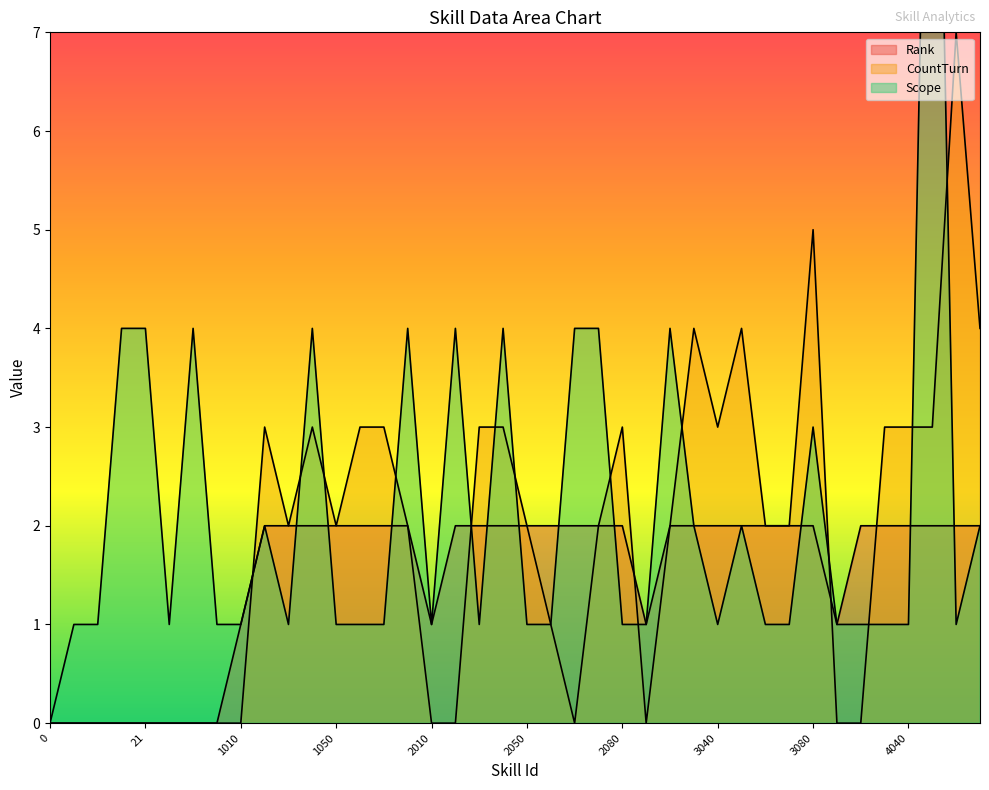

How many lines are shown in the chart?

3